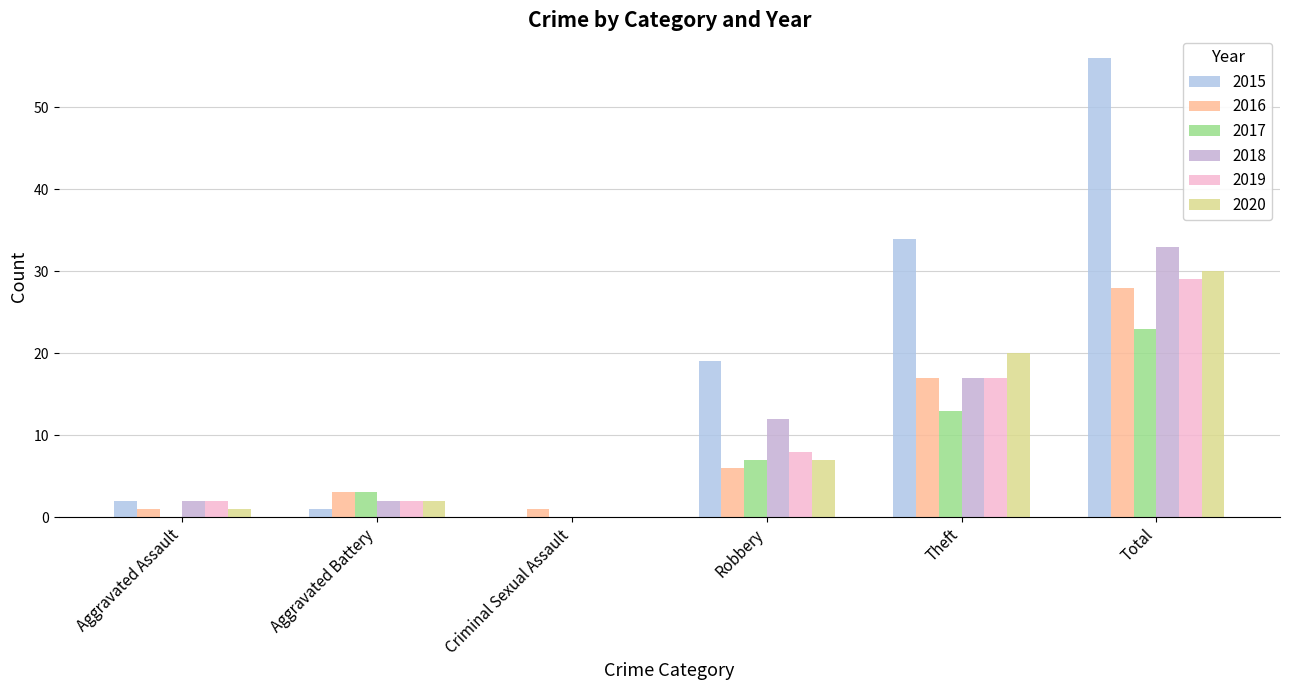

Rank the series at Theft from lowest to highest value.

2017, 2016, 2018, 2019, 2020, 2015